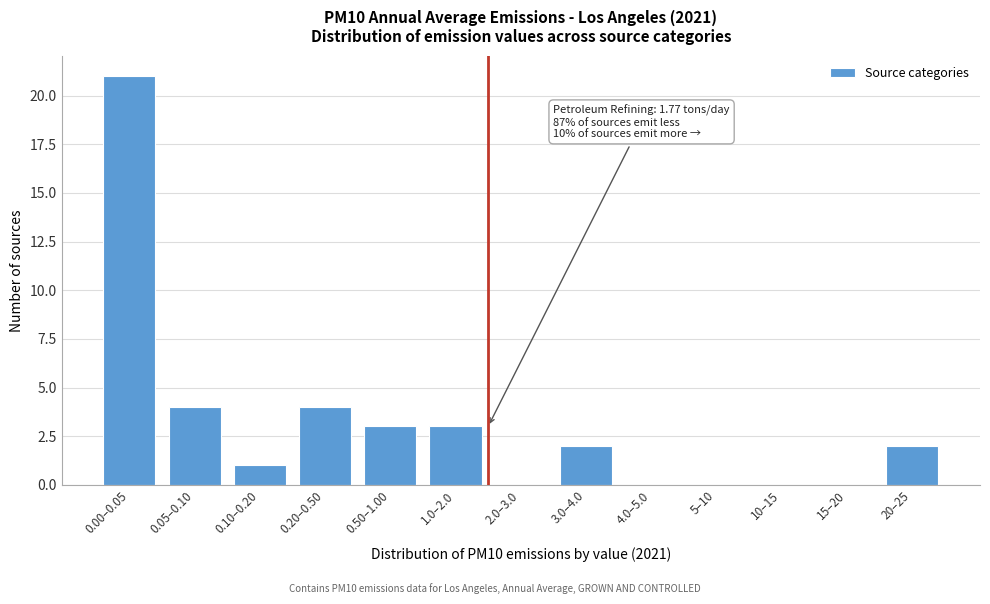

Reading right to left, extract all data points from this chart.

20–25=2	15–20=0	10–15=0	5–10=0	4.0–5.0=0	3.0–4.0=2	2.0–3.0=0	1.0–2.0=3	0.50–1.00=3	0.20–0.50=4	0.10–0.20=1	0.05–0.10=4	0.00–0.05=21